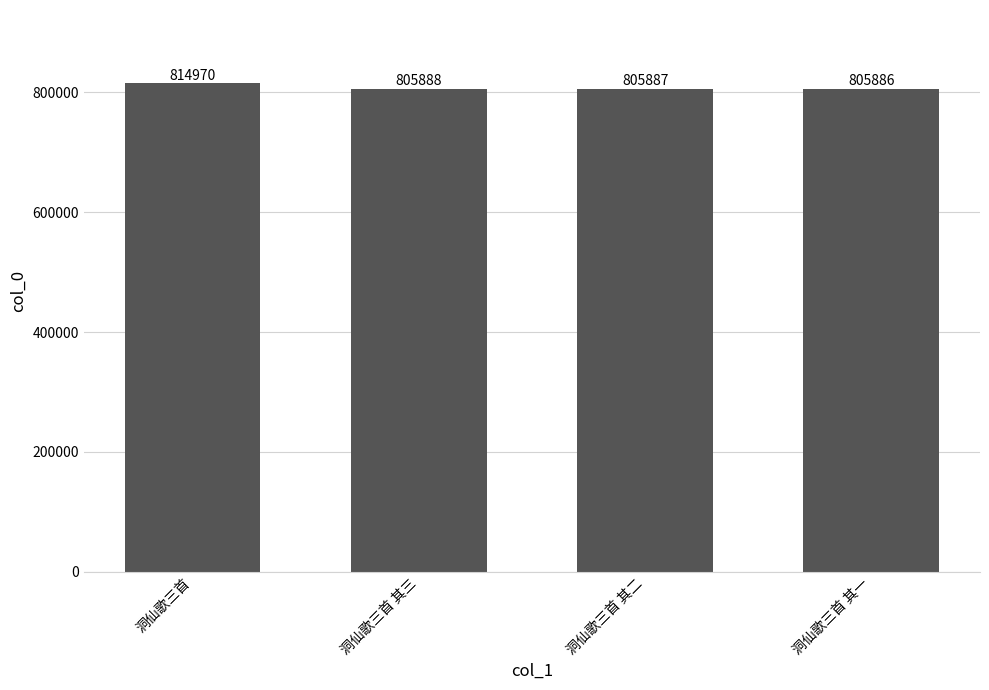

What is the difference between the maximum and minimum values?

9084